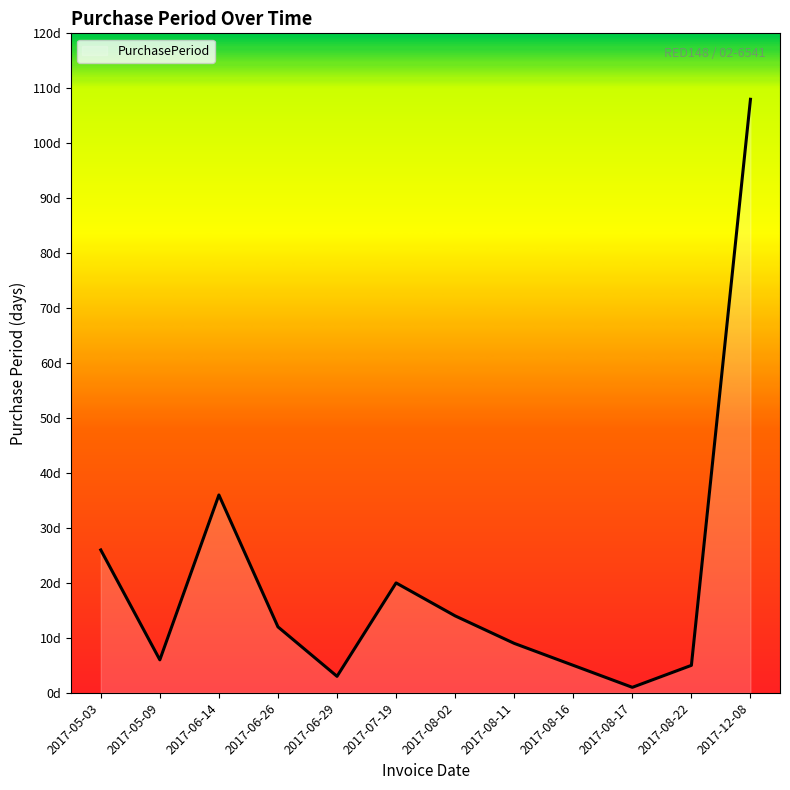

Is this an area chart (filled region under the line)?

Yes